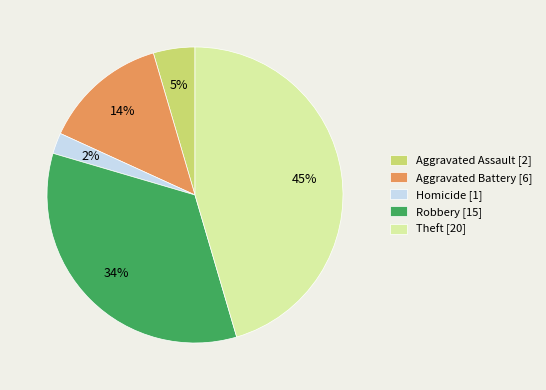

Which category has the biggest portion of the pie?

Theft [20]